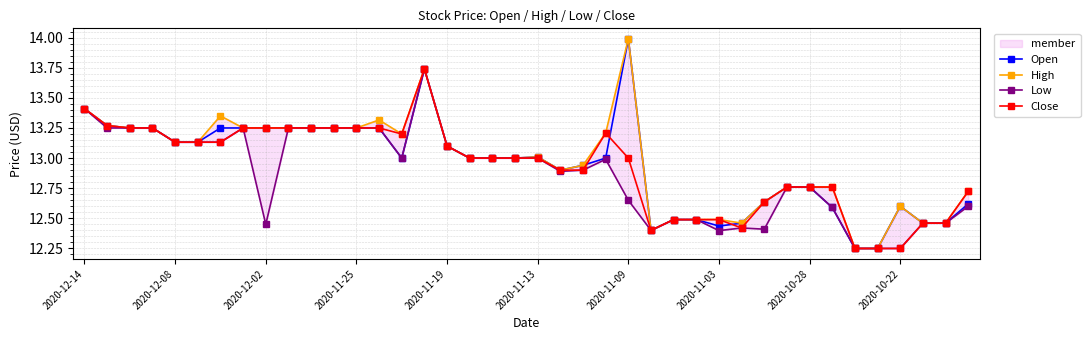

At which category does Open reach its first local peak?

15